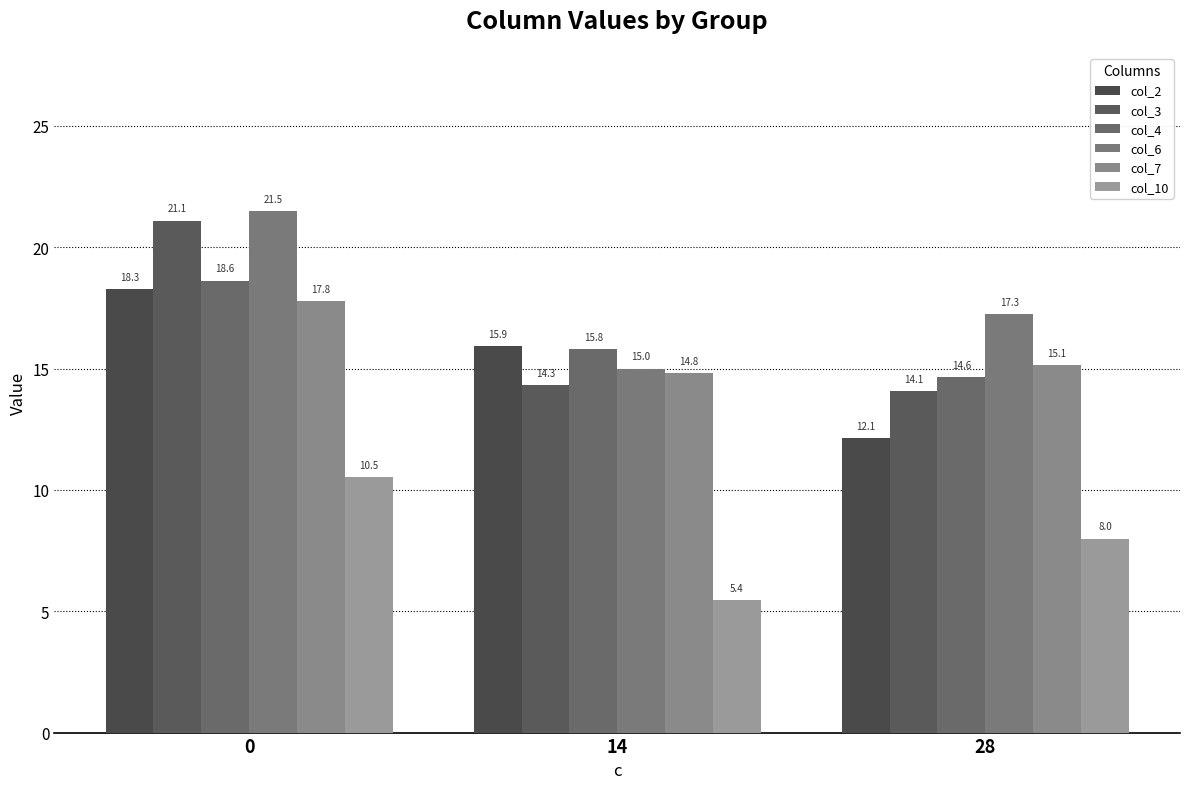

At how many categories does at least one series exceed 5?

3